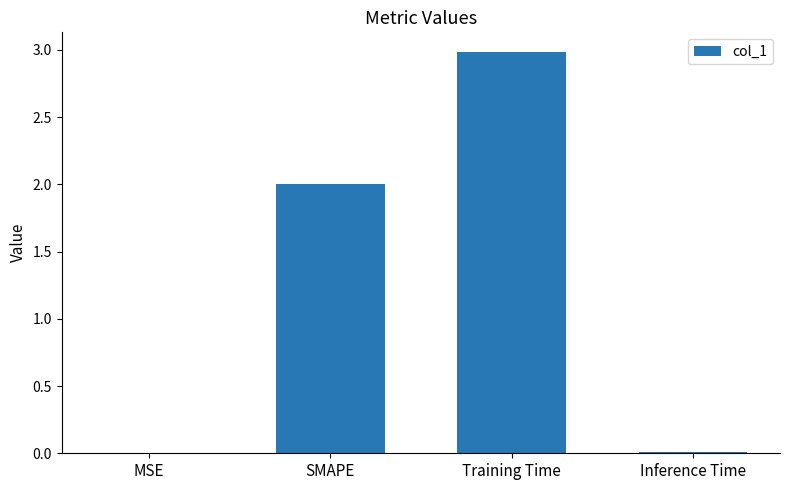

The chart shows a value of 1.3 at SMAPE. True or false?

False